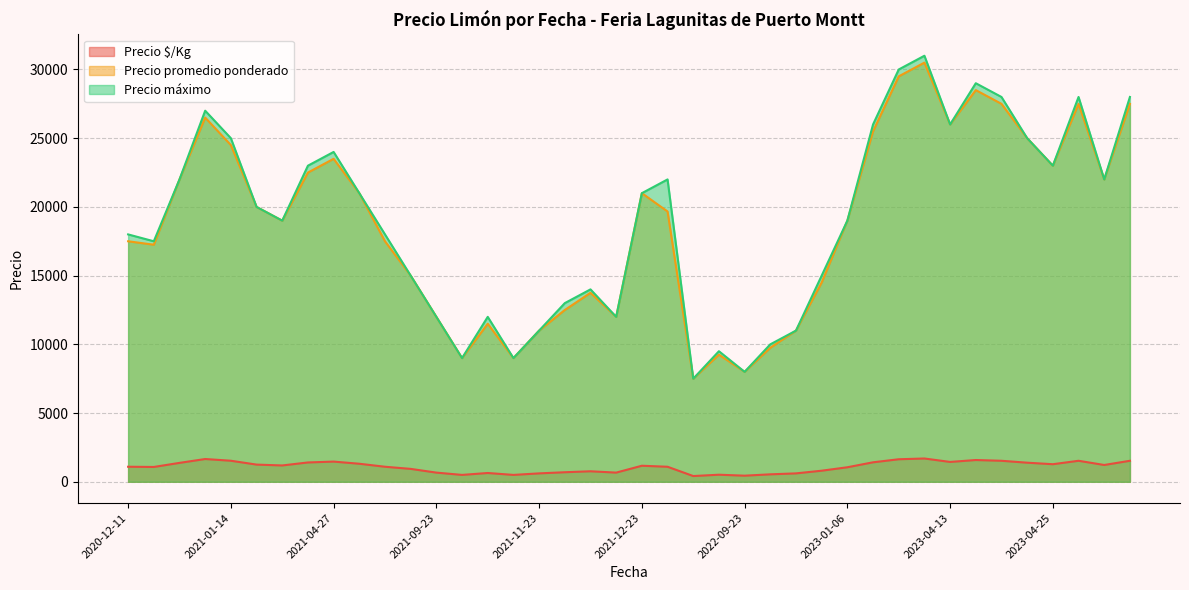

How many interior local peaks does the Precio promedio ponderado series have?

9